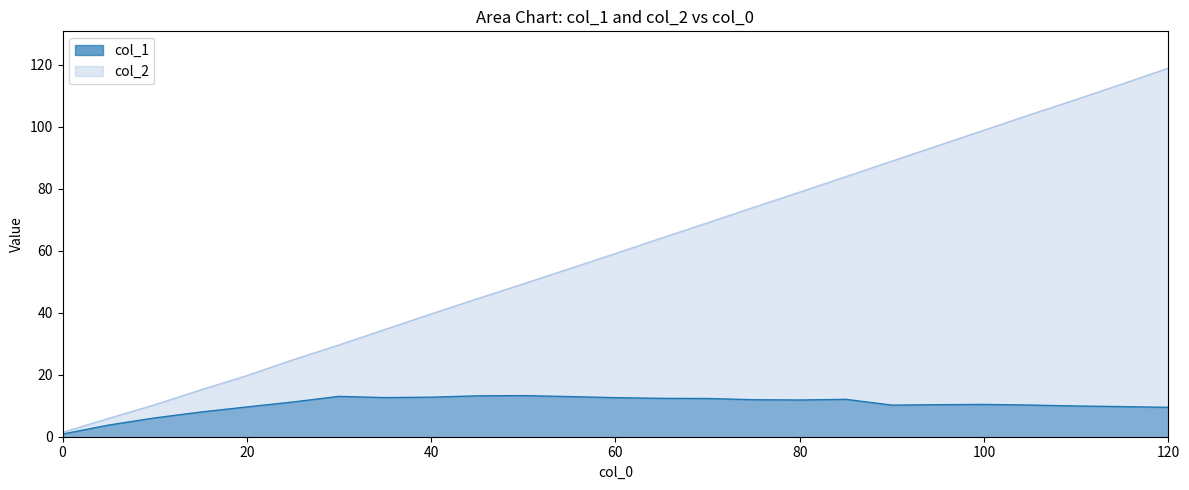

Reading right to left, list all the values displayed in this chart.

col_1: 9.5	9.7	9.9	10.2	10.4	10.3	10.2	12.1	11.8	11.9	12.3	12.4	12.6	12.9	13.3	13.2	12.8	12.6	13.0	11.2	9.6	8.0	6.1	3.8	0.9
col_2: 118.9	113.8	108.8	103.9	98.9	93.9	88.9	83.9	78.9	74.0	69.0	64.1	59.1	54.2	49.3	44.5	39.6	34.6	29.6	24.8	19.7	15.1	10.3	5.9	1.4